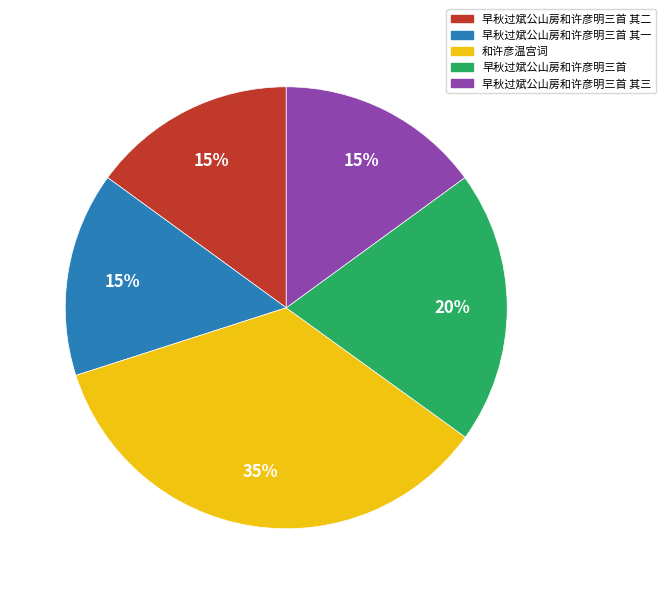

Does any single category account for the majority?

No